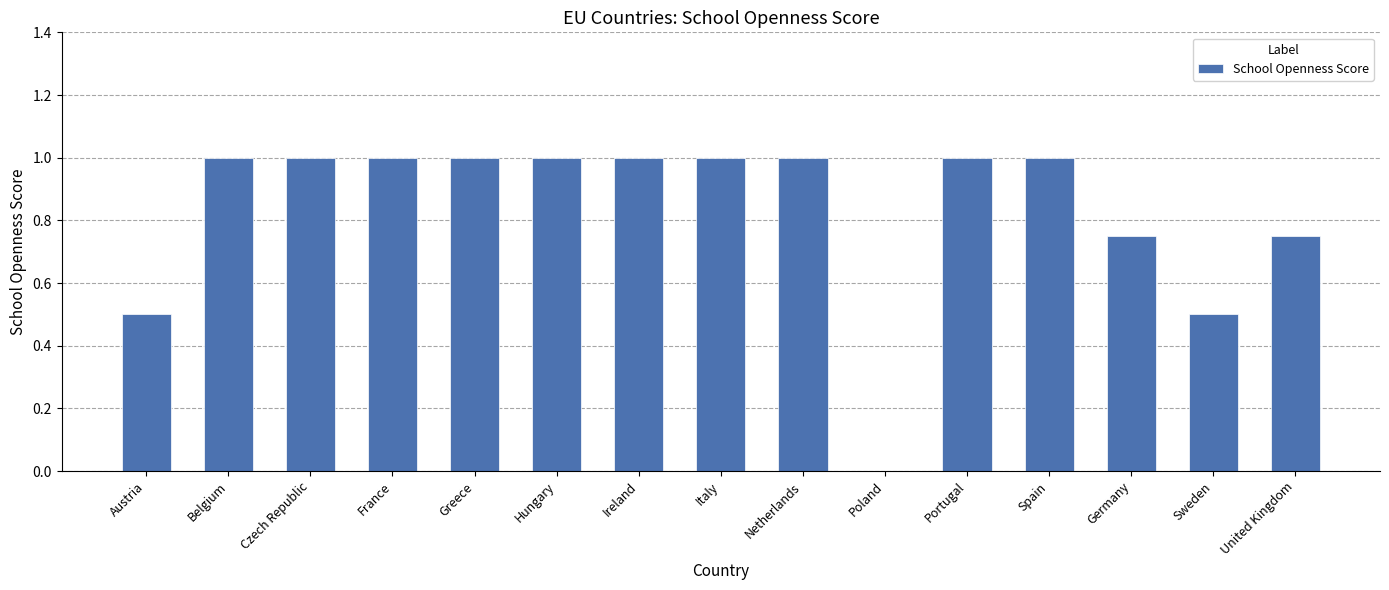

Where is the data nearest to the value 0?

Poland